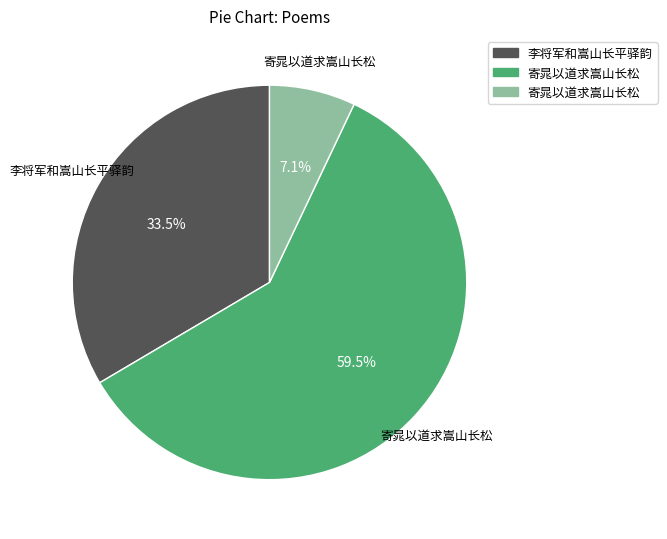

How many segments does this pie chart have?

3